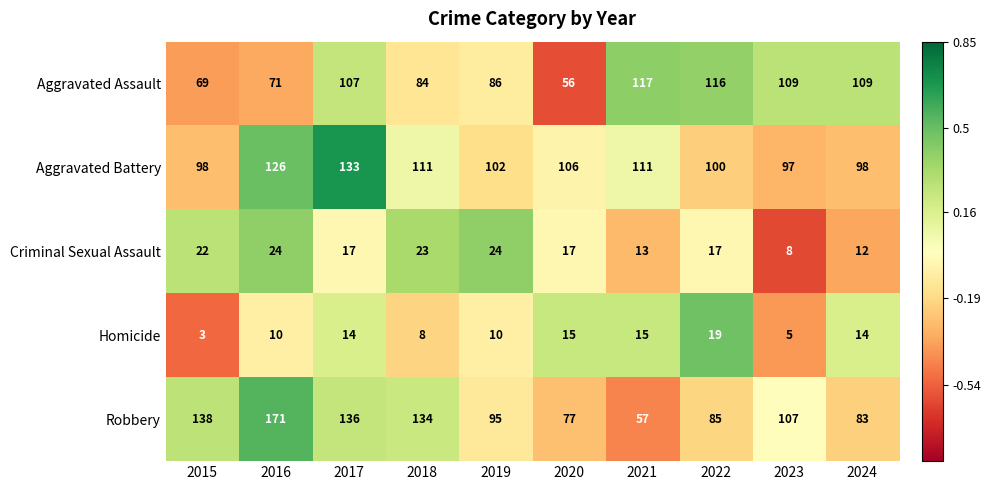

What is the approximate value of Aggravated Assault at 2023, to the nearest 5?

110